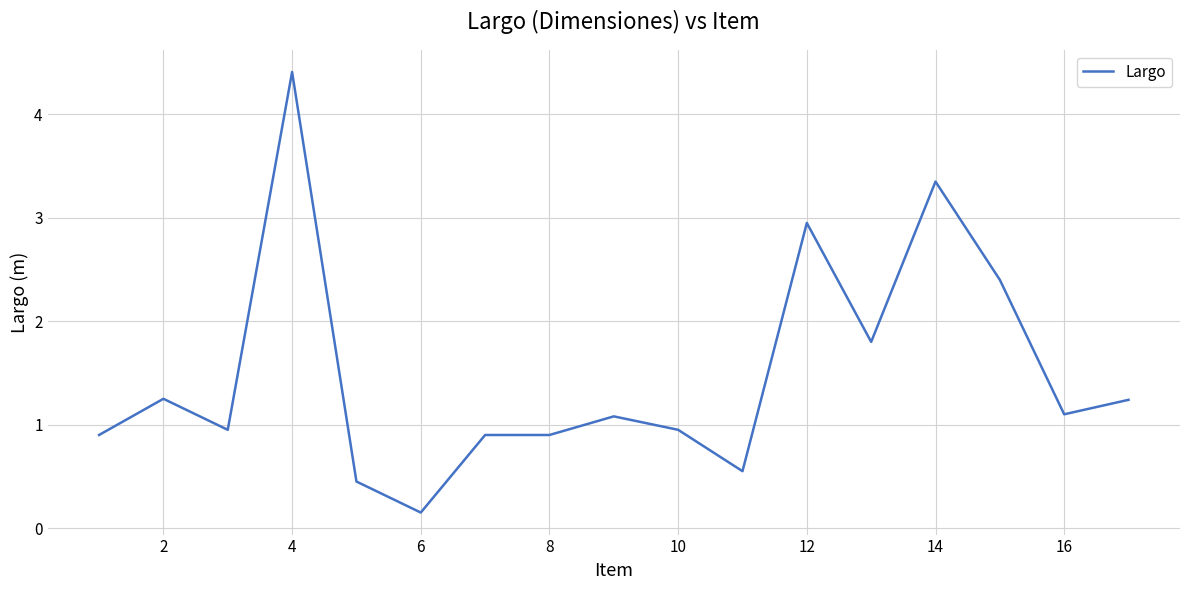

What is the difference between the maximum and second lowest values?

4.0